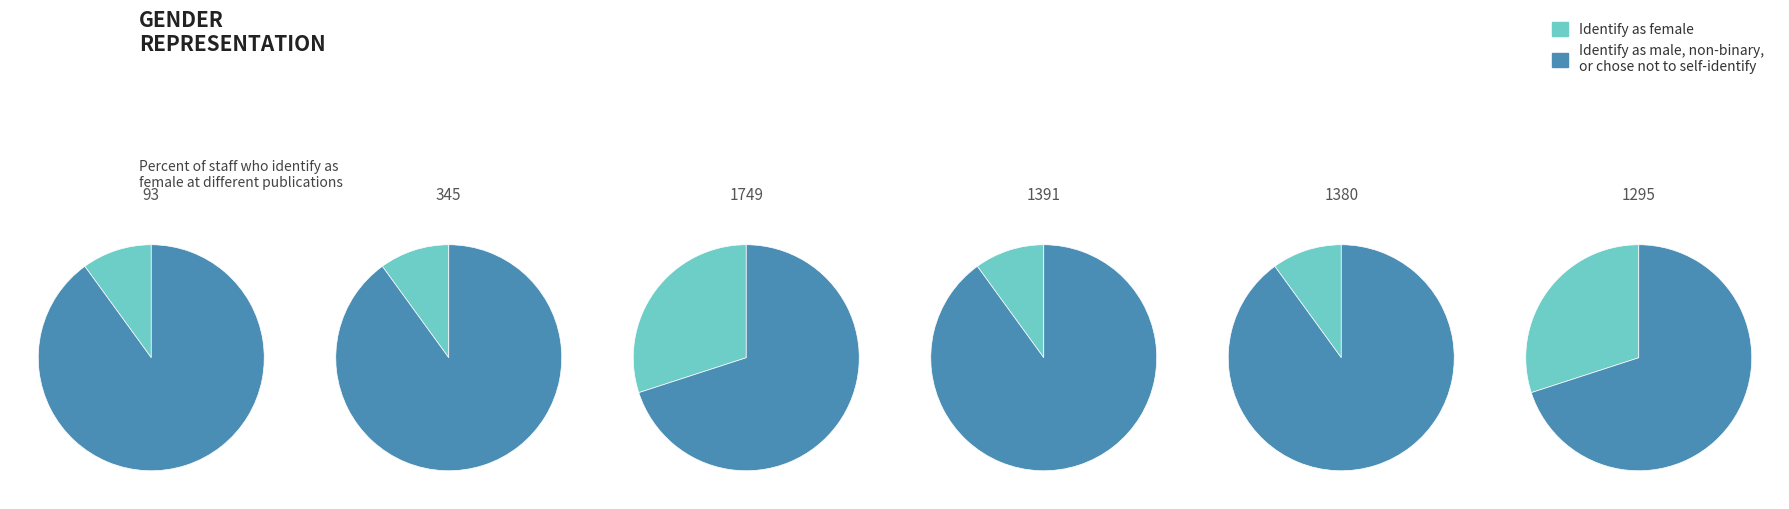

To the nearest percent, what percentage of the pie is 345?

10%